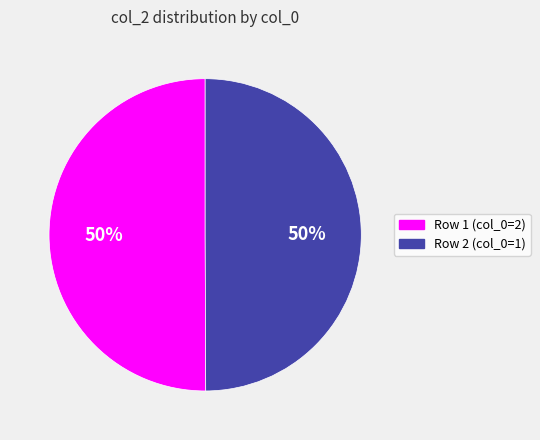

Count the number of slices in the pie.

2